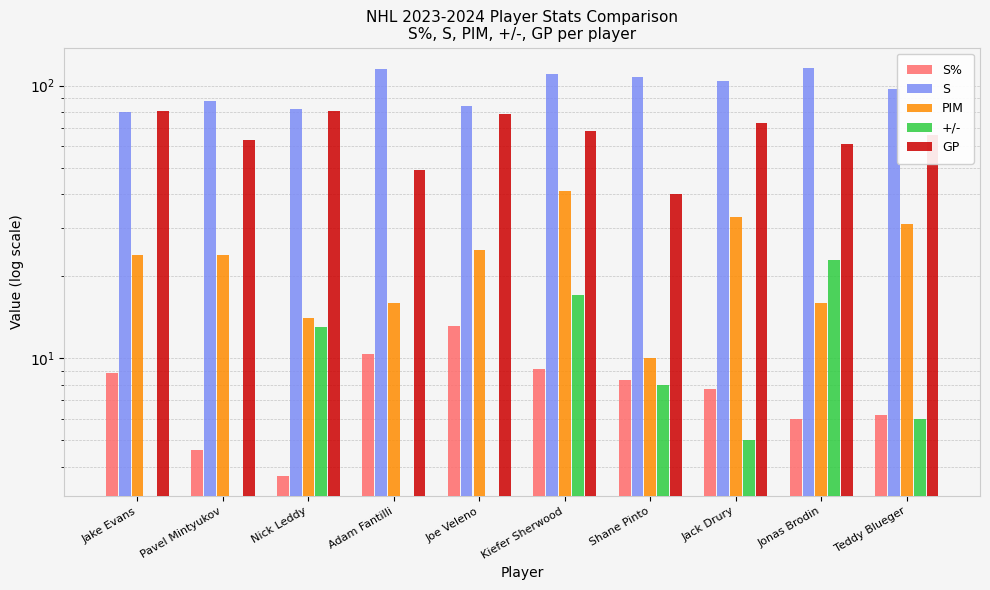

How many data points in S are above 104?

4